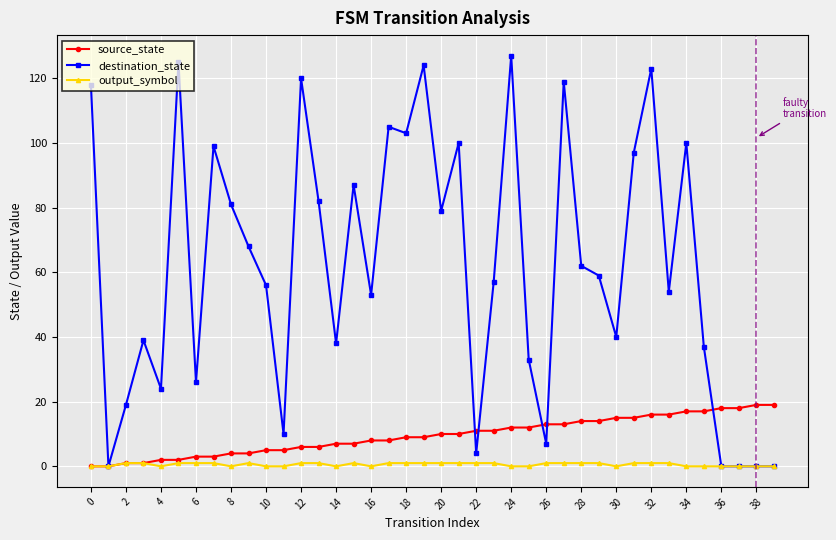

At how many categories does at least one series exceed 70?

17